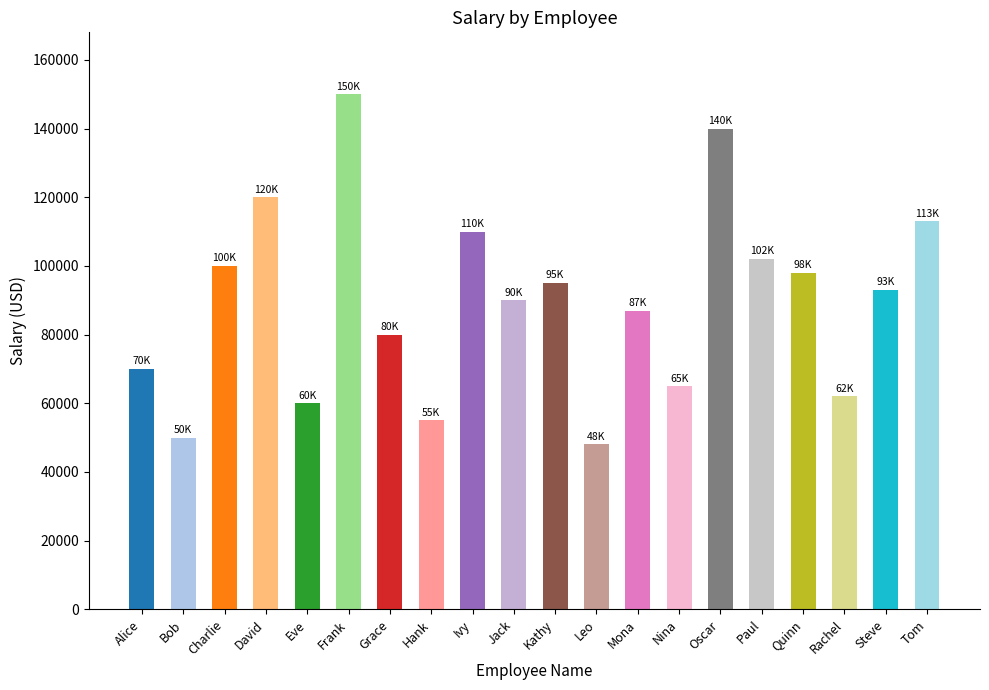

What is the label of the 13th bar from the left?

Mona